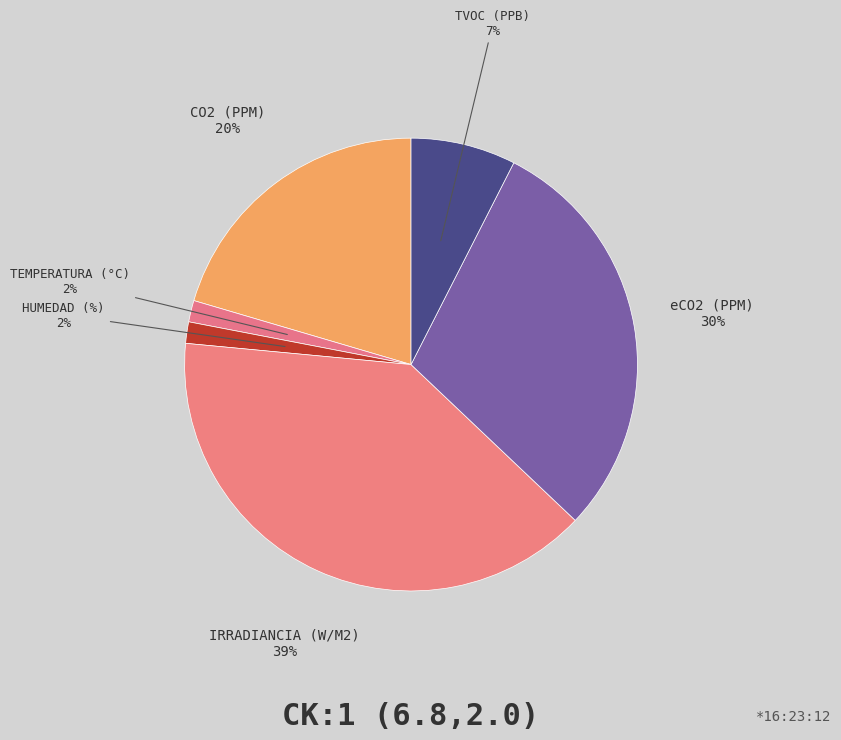

Count the number of slices in the pie.

6